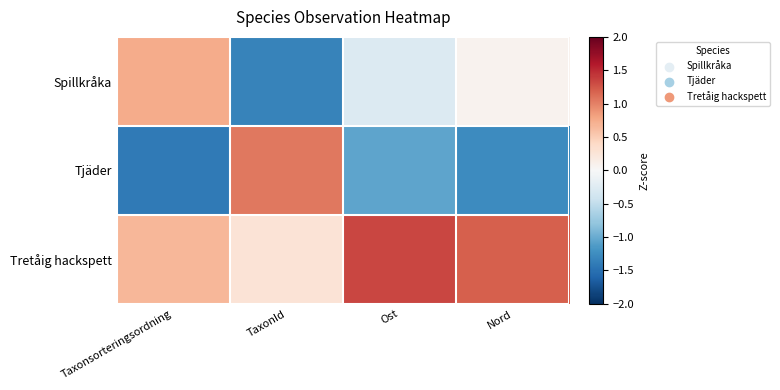

At how many categories does at least one series exceed 0?

4